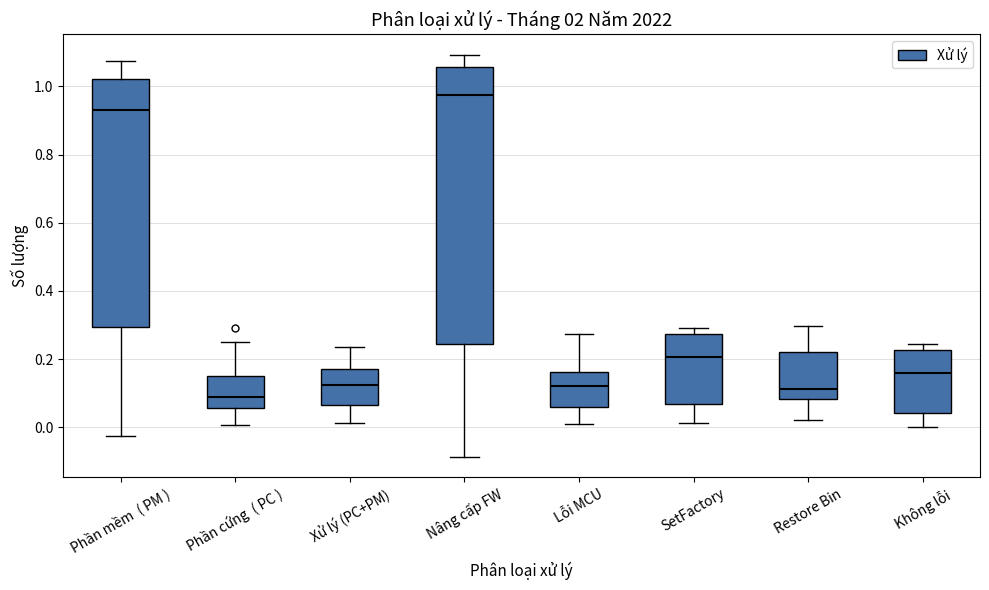

Reading left to right, transcribe this box plot: for each box, give where its median line is, the range the box spans, and where its two whiskers end, as read against the y-axis. The values are not printed on the chart, so give them approximately, as read against the axis.

Phần mềm ( PM ): median 0.94, box 0.30 to 1.02, whiskers -0.02 to 1.08
Phần cứng ( PC ): median 0.08, box 0.06 to 0.16, whiskers 0.00 to 0.24
Xử lý (PC+PM): median 0.12, box 0.06 to 0.18, whiskers 0.02 to 0.24
Nâng cấp FW: median 0.98, box 0.24 to 1.06, whiskers -0.08 to 1.10
Lỗi MCU: median 0.12, box 0.06 to 0.16, whiskers 0.02 to 0.28
SetFactory: median 0.20, box 0.06 to 0.28, whiskers 0.02 to 0.30
Restore Bin: median 0.12, box 0.08 to 0.22, whiskers 0.02 to 0.30
Không lỗi: median 0.16, box 0.04 to 0.22, whiskers 0.00 to 0.24